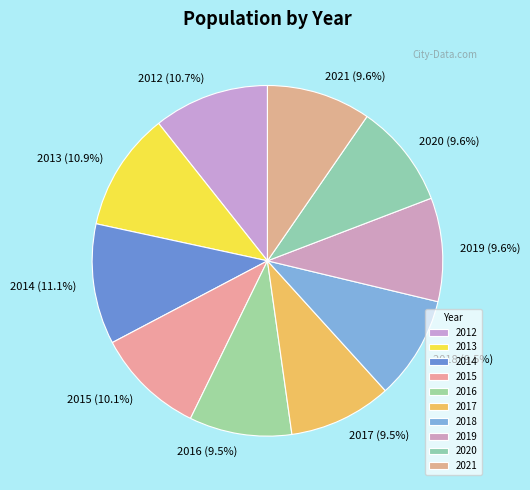

To the nearest percent, what is the combined percentage of 2017 and 2014?

21%